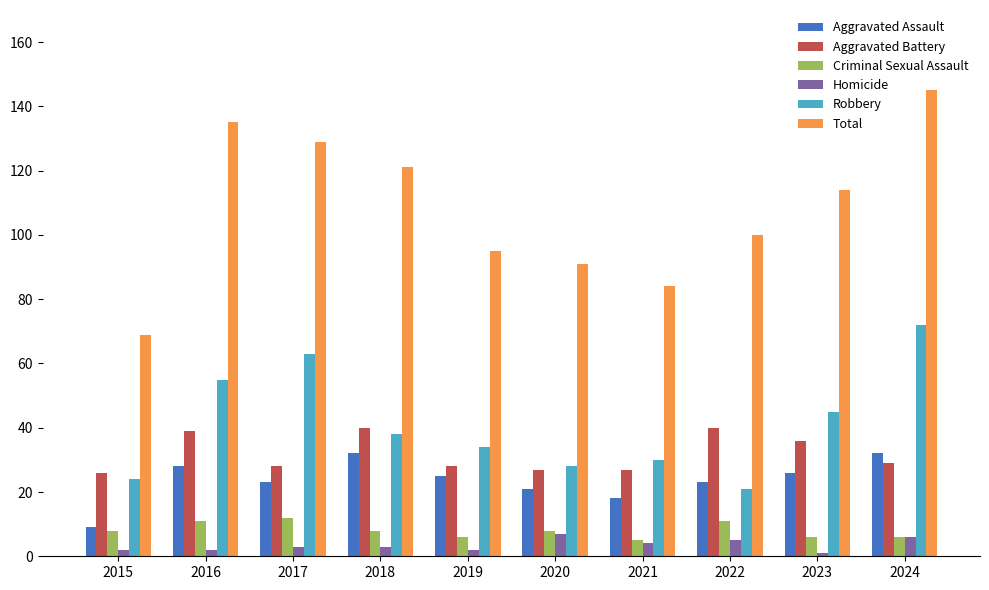

How many groups of bars are there?

10